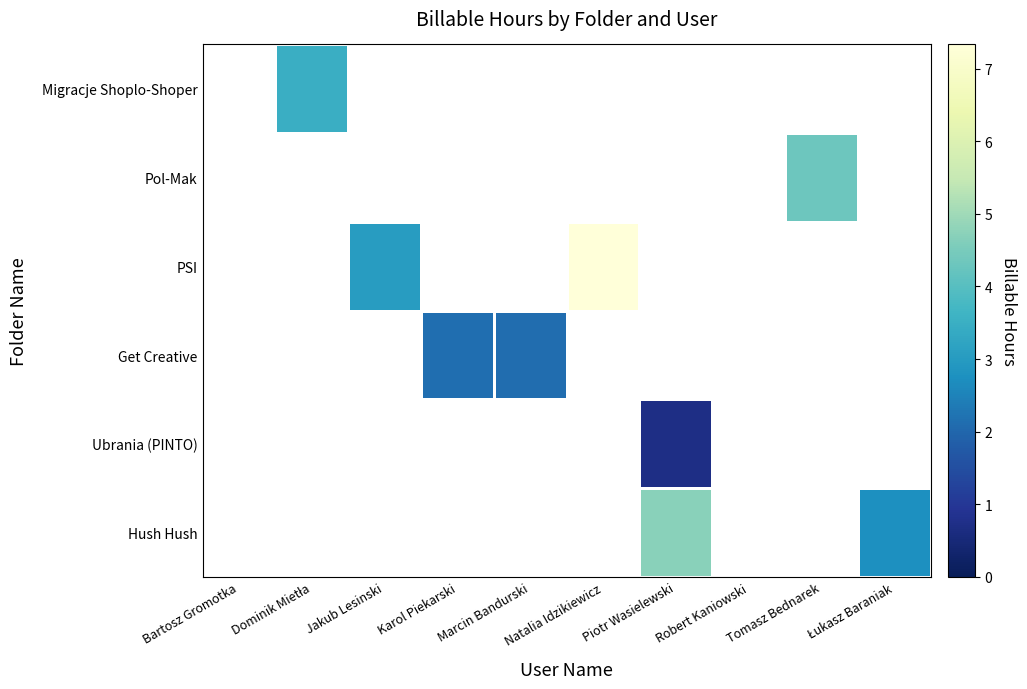

The value of Pol-Mak at Marcin Bandurski is -2.7. True or false?

False